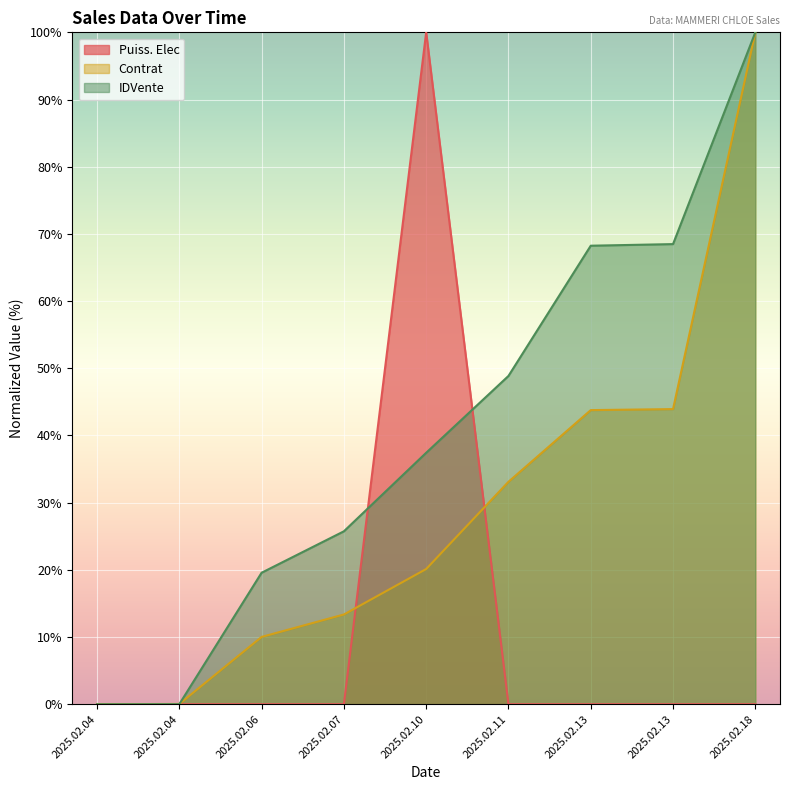

True or false: Contrat_scaled and IDVente_scaled cross at least once.

True